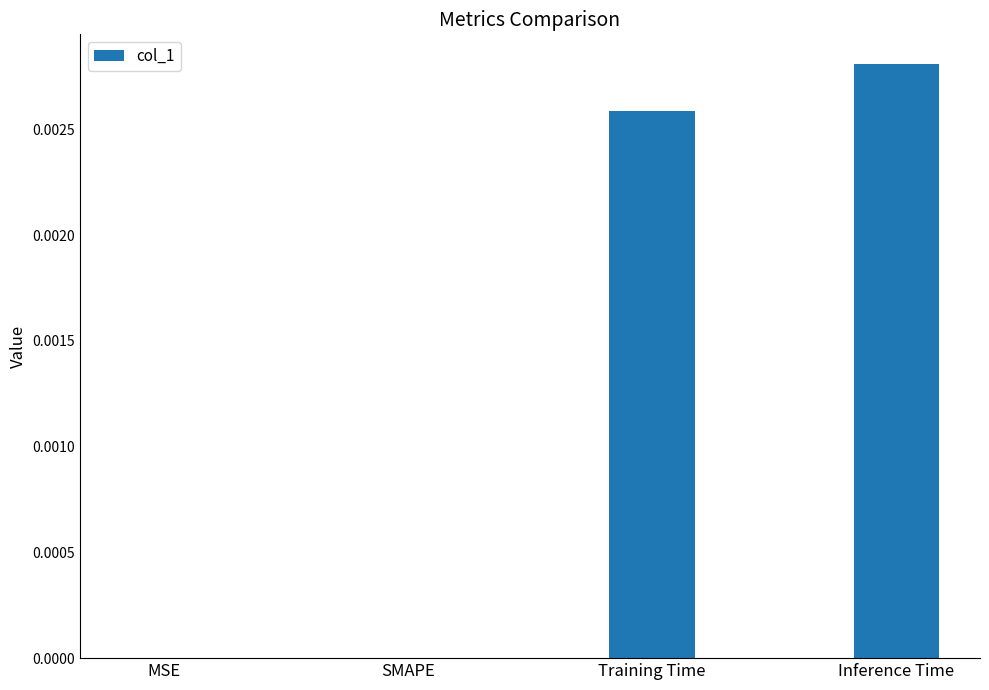

True or false: the data shows 0.0 at MSE.

True